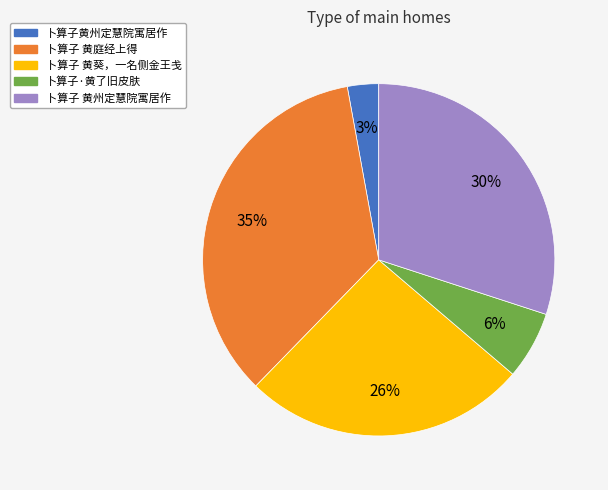

Is it true that 卜算子 黄庭经上得 is 35% of the pie?

True